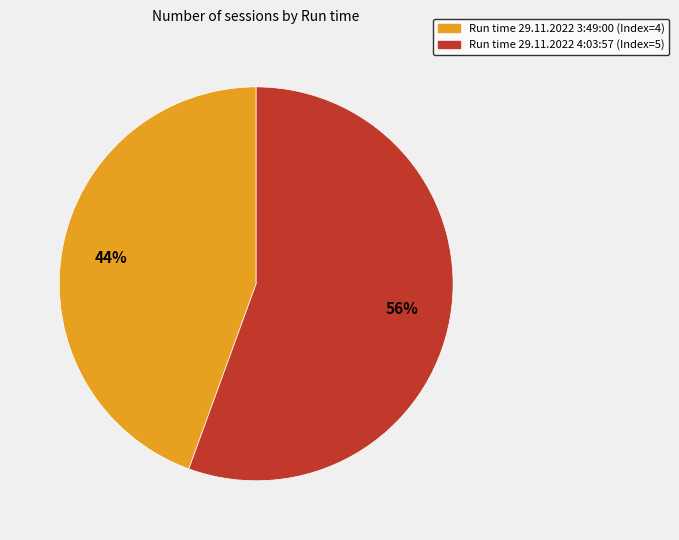

Is the sum of Run time 29.11.2022 4:03:57 (Index=5) and Run time 29.11.2022 3:49:00 (Index=4) greater than half?

Yes